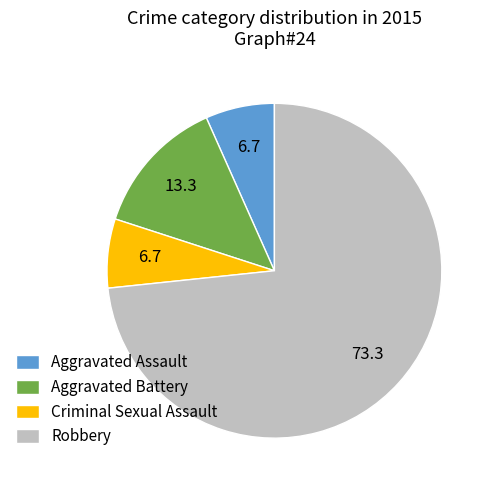

Count the number of slices in the pie.

4